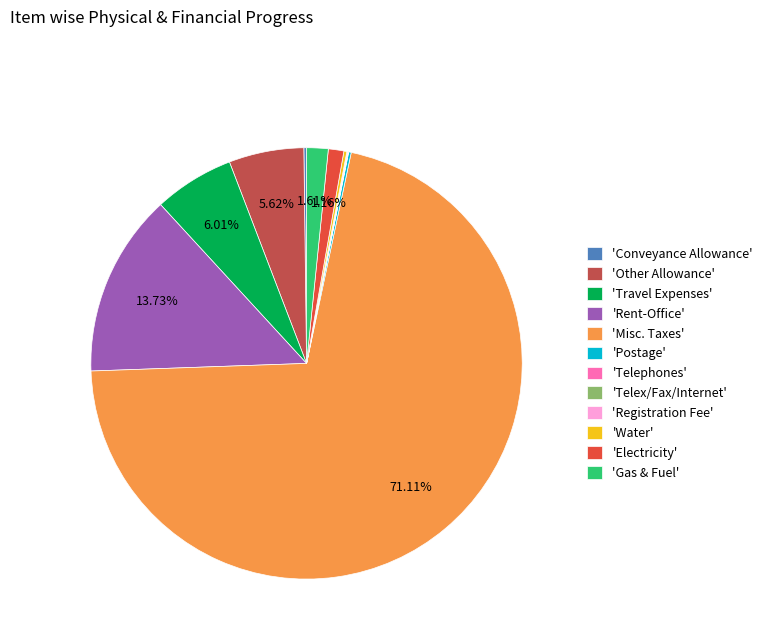

Which category accounts for the majority?

'Misc. Taxes'